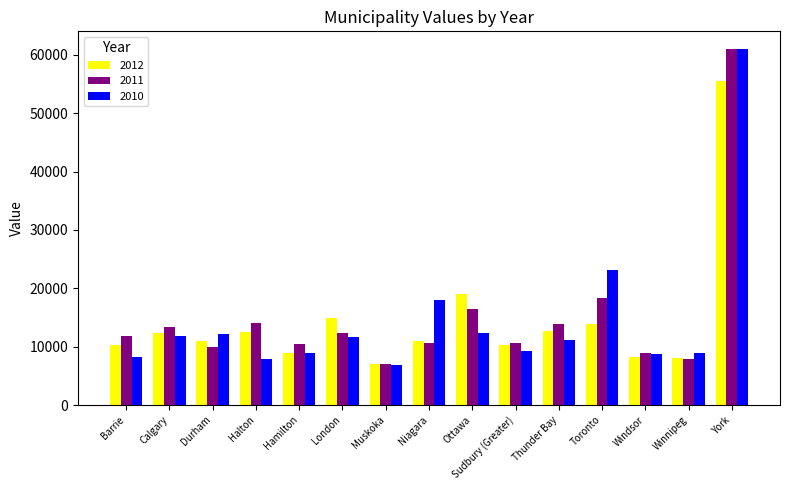

Which series changed the most between Halton and Thunder Bay?

2010